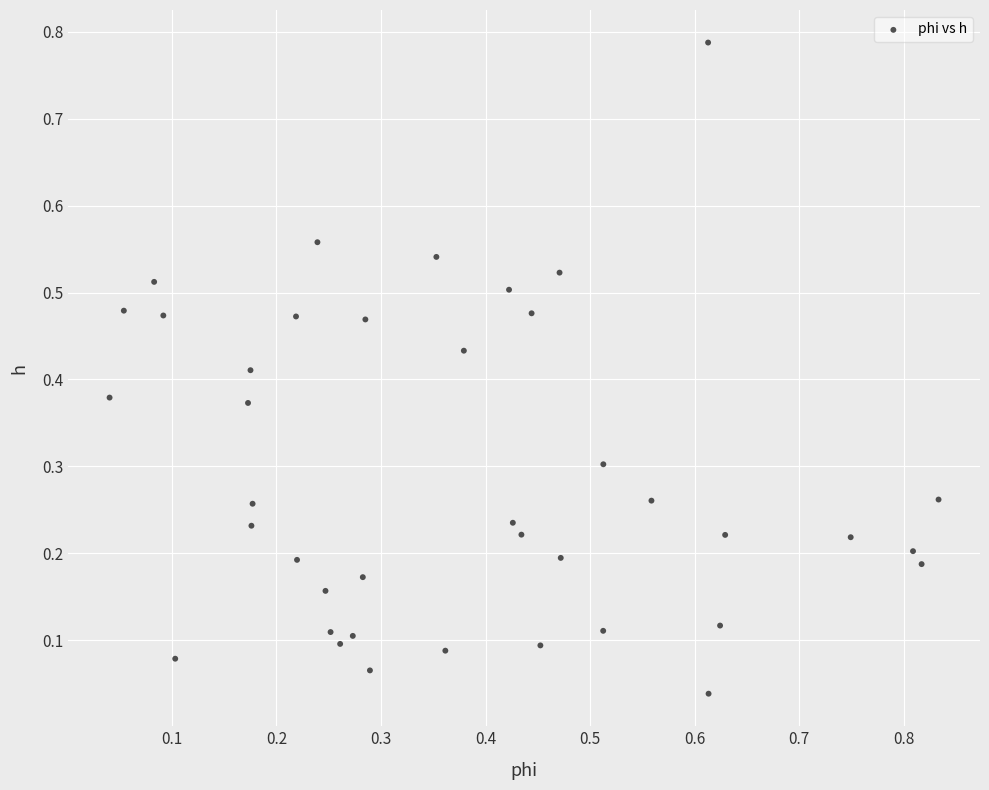

What is the range of Y values (max minus min)?

0.7